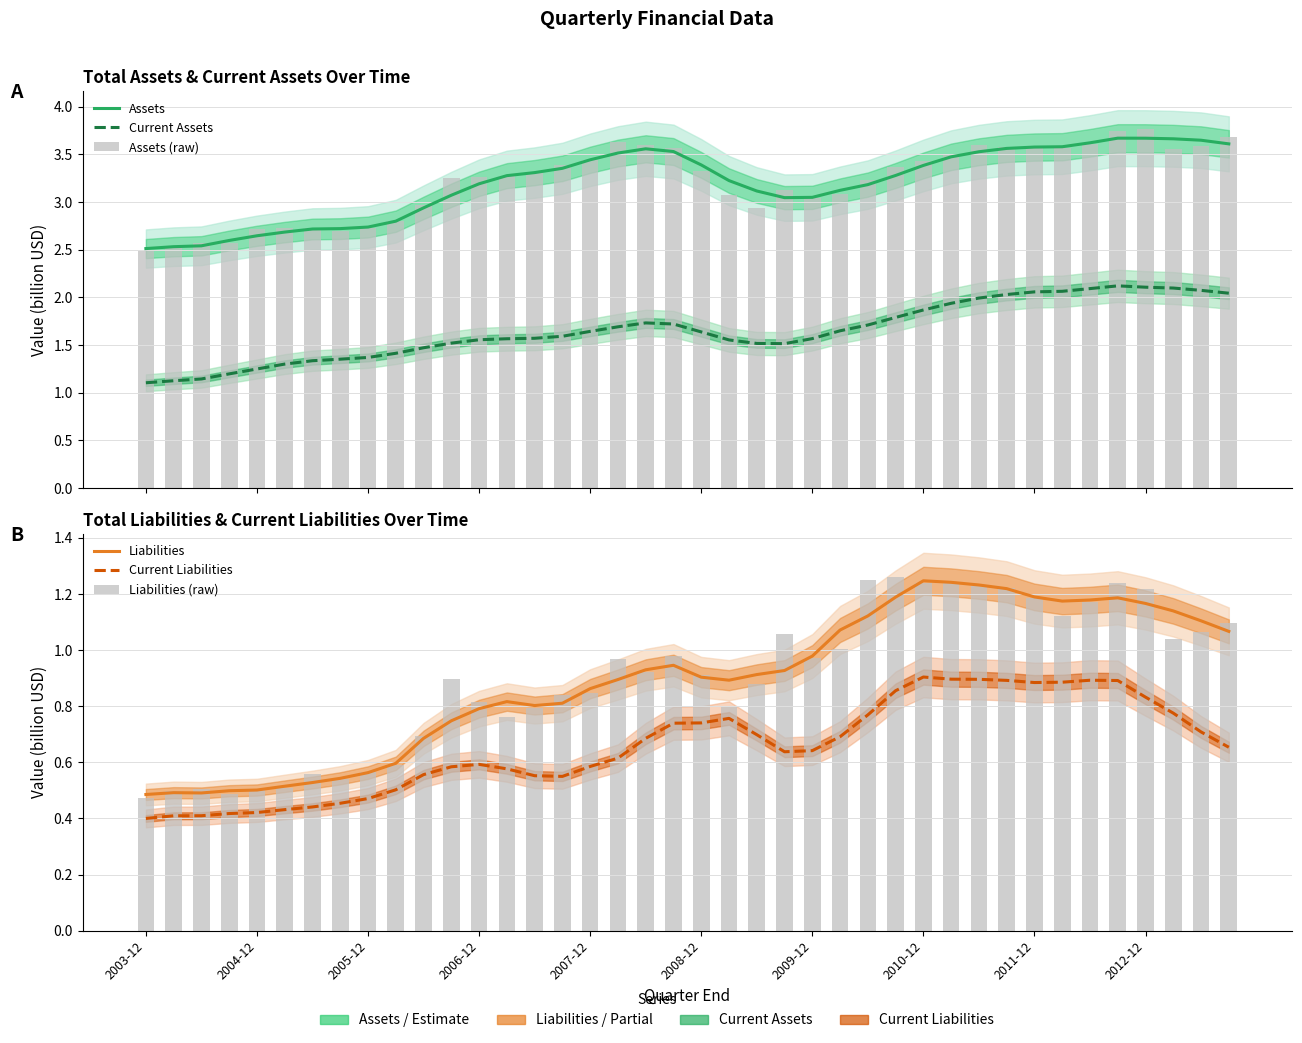

True or false: Current Assets has a value of 0.7 at 2007-12.

False